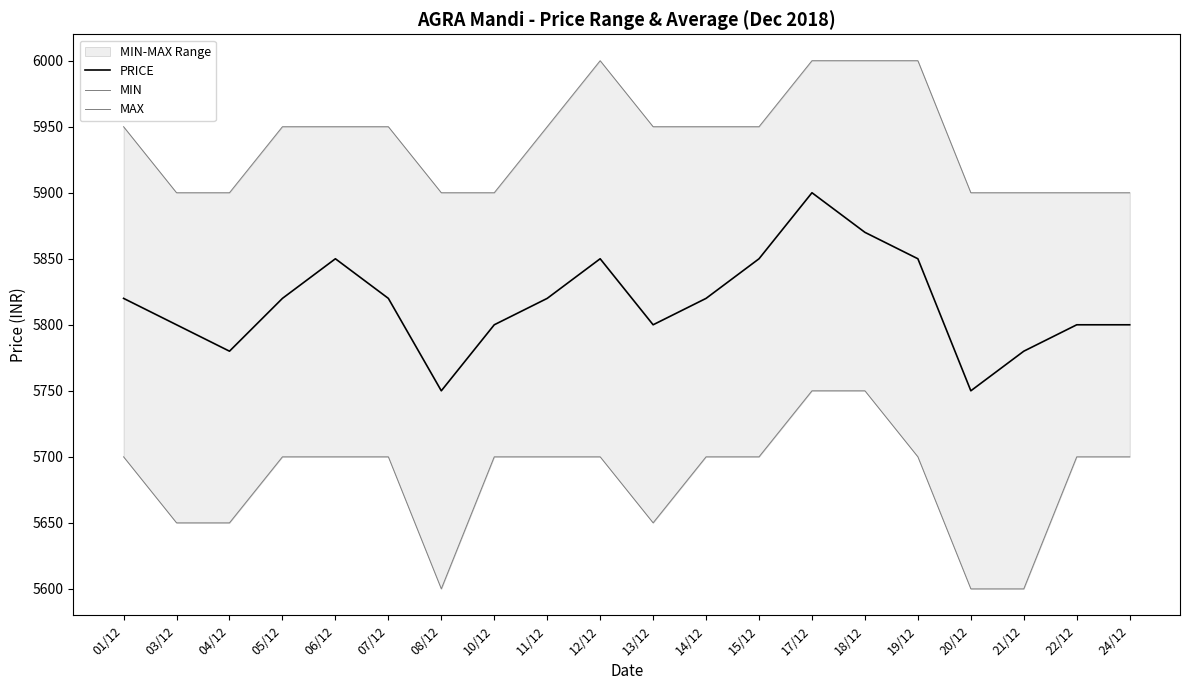

What position from the left is 19/12?

16